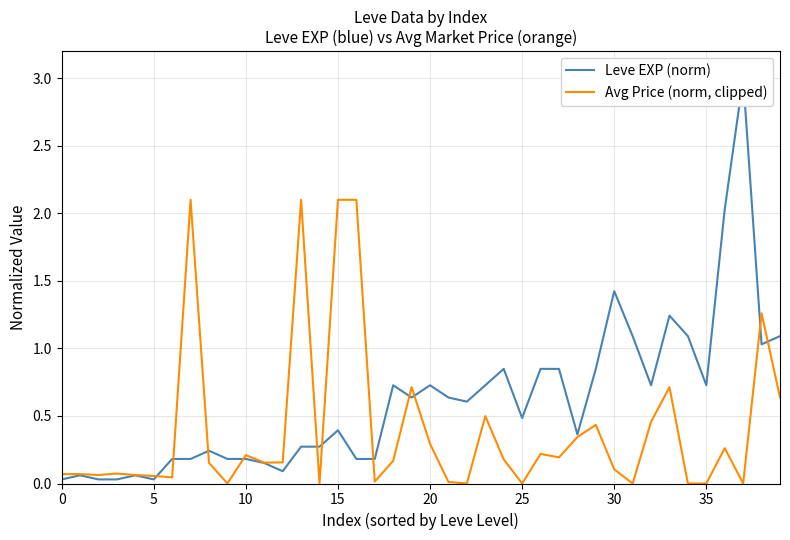

Reading left to right, transcribe all the data shown in this chart.

Leve EXP (norm): 0.0	0.1	0.0	0.0	0.1	0.0	0.2	0.2	0.2	0.2	0.2	0.2	0.1	0.3	0.3	0.4	0.2	0.2	0.7	0.6	0.7	0.6	0.6	0.7	0.8	0.5	0.8	0.8	0.4	0.8	1.4	1.1	0.7	1.2	1.1	0.7	2.0	3.0	1.0	1.1
Avg Price (norm, clipped): 0.1	0.1	0.1	0.1	0.1	0.1	0.0	2.1	0.2	0.0	0.2	0.2	0.2	2.1	0.0	2.1	2.1	0.0	0.2	0.7	0.3	0.0	0.0	0.5	0.2	0.0	0.2	0.2	0.3	0.4	0.1	0.0	0.5	0.7	0.0	0.0	0.3	0.0	1.3	0.6